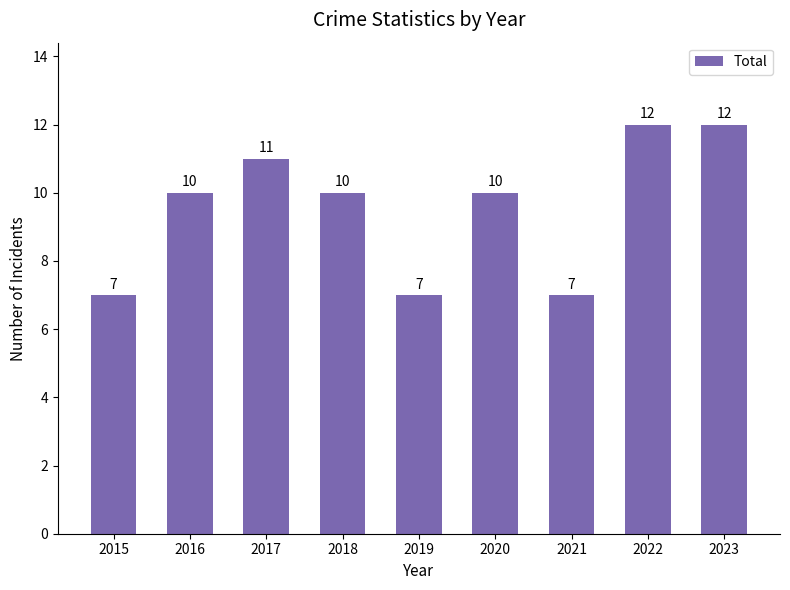

Reading left to right, list all the values displayed in this chart.

7	10	11	10	7	10	7	12	12